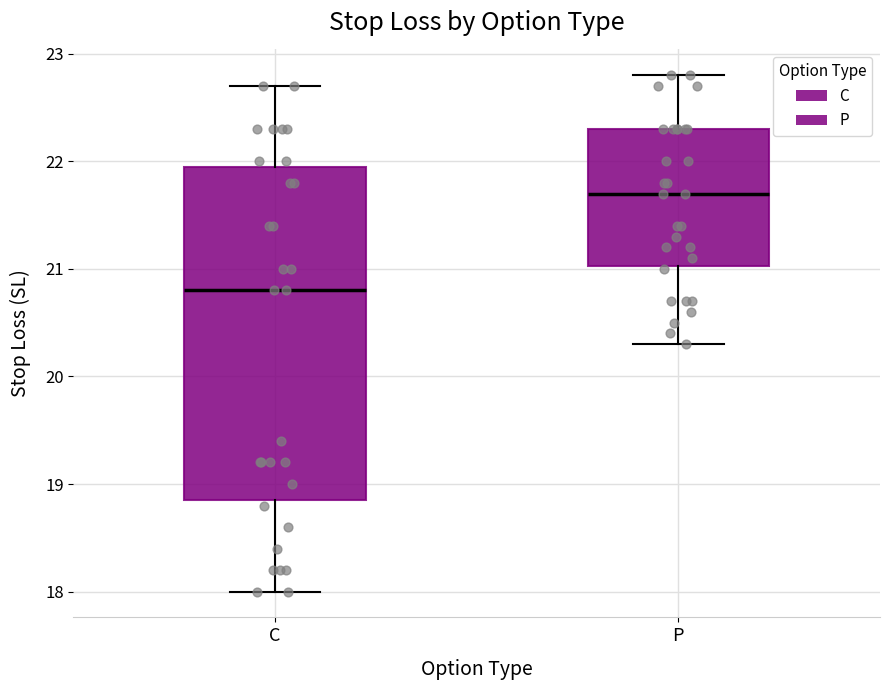

Which box is the tallest, from its lower edge to its upper edge?

C